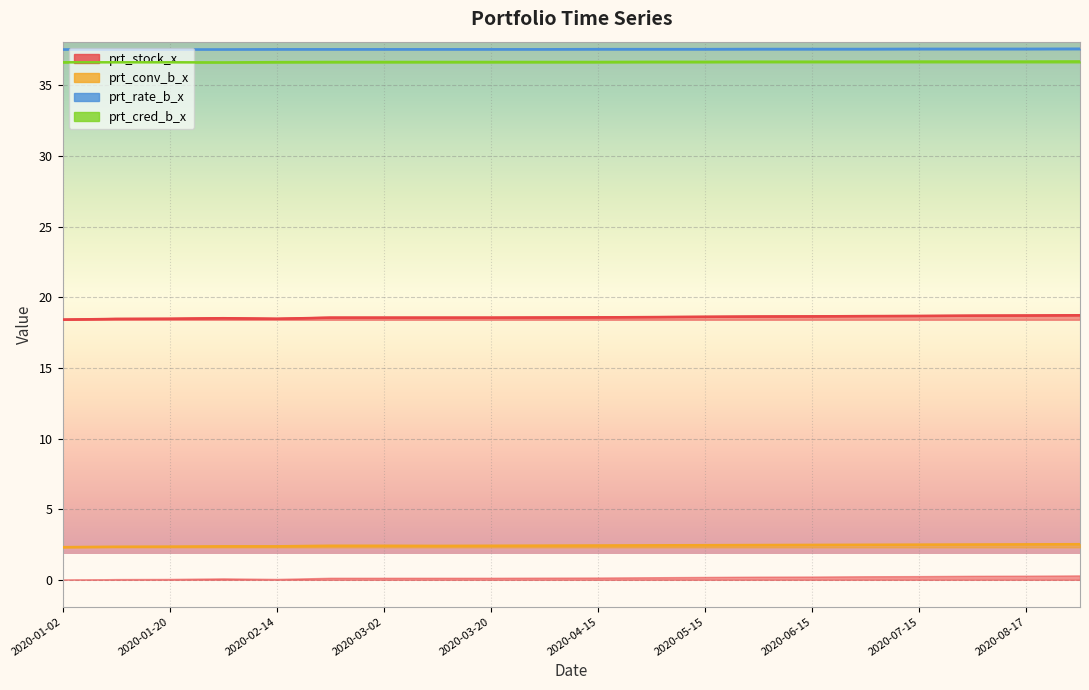

Reading left to right, list all the values displayed in this chart.

prt_stock_x: 18.4	18.5	18.5	18.5	18.5	18.6	18.6	18.6	18.6	18.6	18.6	18.6	18.6	18.6	18.6	18.7	18.7	18.7	18.7	18.7
prt_conv_b_x: 2.3	2.3	2.4	2.4	2.4	2.4	2.4	2.4	2.4	2.4	2.4	2.4	2.5	2.5	2.5	2.5	2.5	2.5	2.5	2.5
prt_rate_b_x: 37.5	37.5	37.5	37.5	37.6	37.6	37.6	37.6	37.6	37.6	37.6	37.6	37.6	37.6	37.6	37.6	37.6	37.6	37.6	37.6
prt_cred_b_x: 36.6	36.6	36.6	36.6	36.6	36.7	36.7	36.7	36.7	36.7	36.7	36.7	36.7	36.7	36.7	36.7	36.7	36.7	36.7	36.7